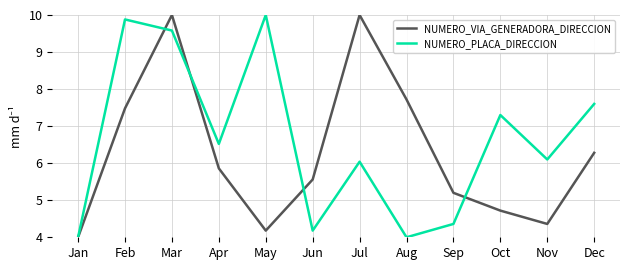

Where is NUMERO_PLACA_DIRECCION nearest to the value 7?

Oct